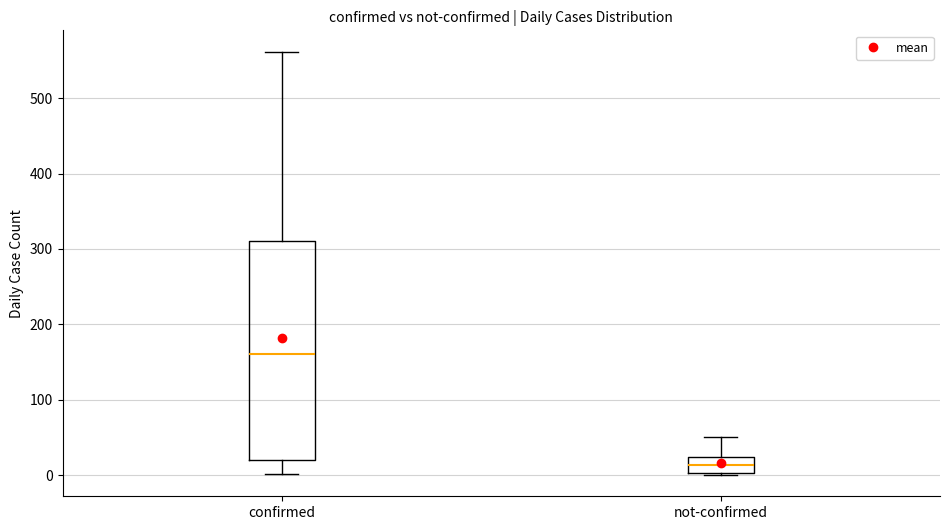

Reading left to right, read every box against the y-axis: the position of its median line, the range the box covers, and the ends of its whiskers. The values are not printed on the chart, so give them approximately, as read against the axis.

confirmed: median 160, box 20 to 310, whiskers 0 to 560
not-confirmed: median 10, box 0 to 20, whiskers 0 to 50